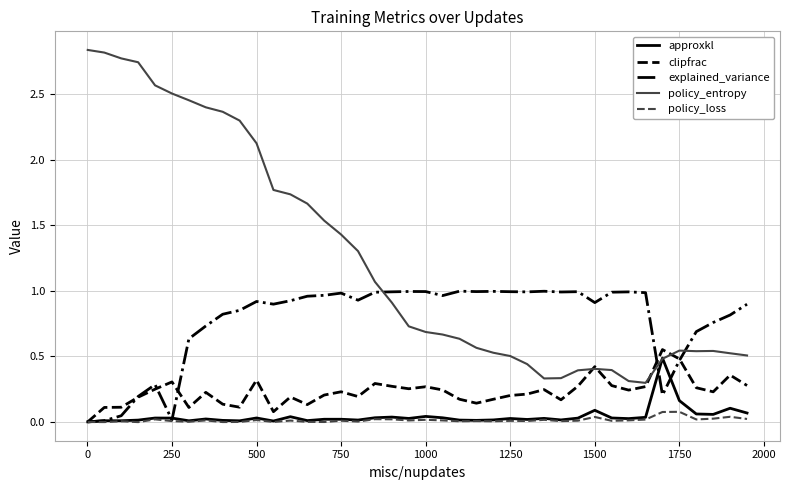

Which series ends up on top after the final intersection of clipfrac and approxkl?

clipfrac